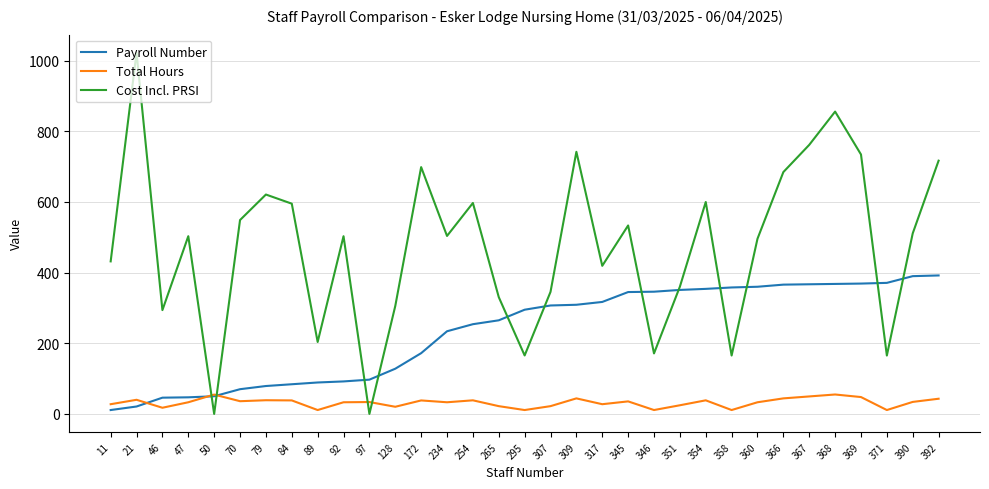

Rank the series at 371 from lowest to highest value.

Total Hours, Cost Incl. PRSI, Payroll Number